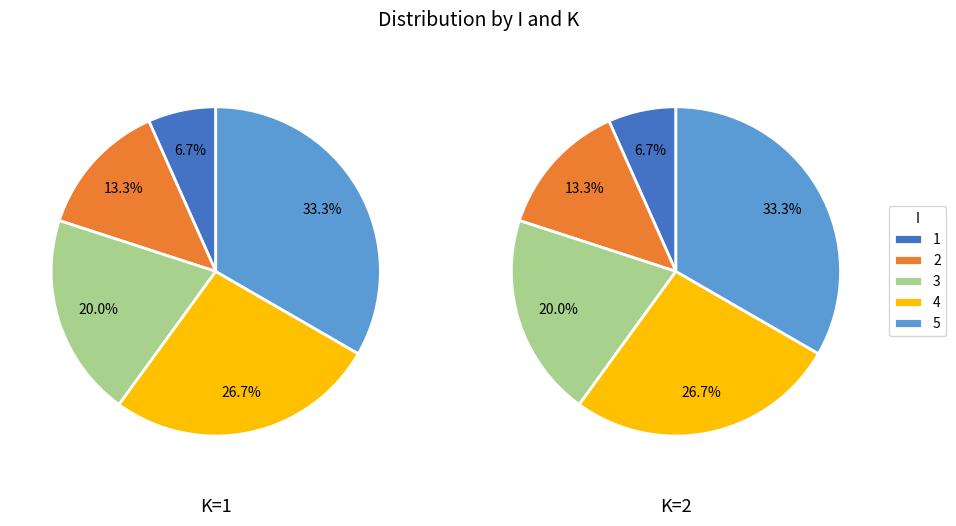

What percentage is NOT represented by 1?

93.3%